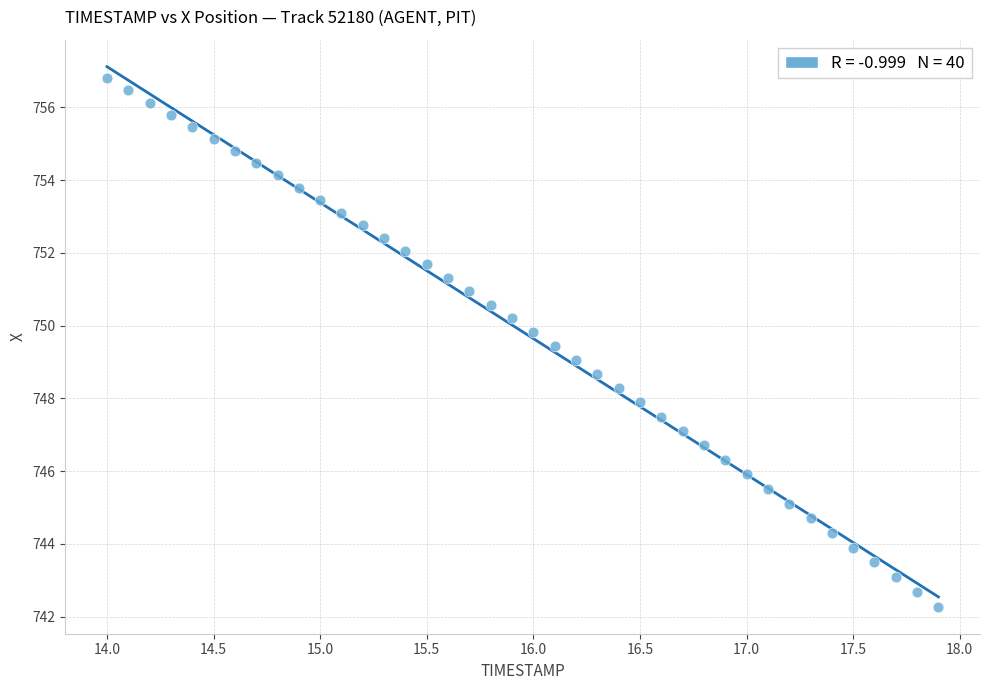

What is the range of X values (max minus min)?

3.9